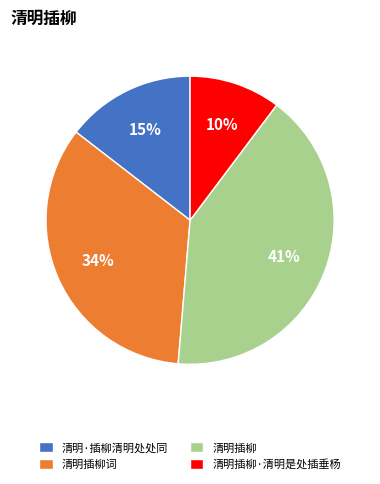

Which category has the biggest portion of the pie?

清明插柳